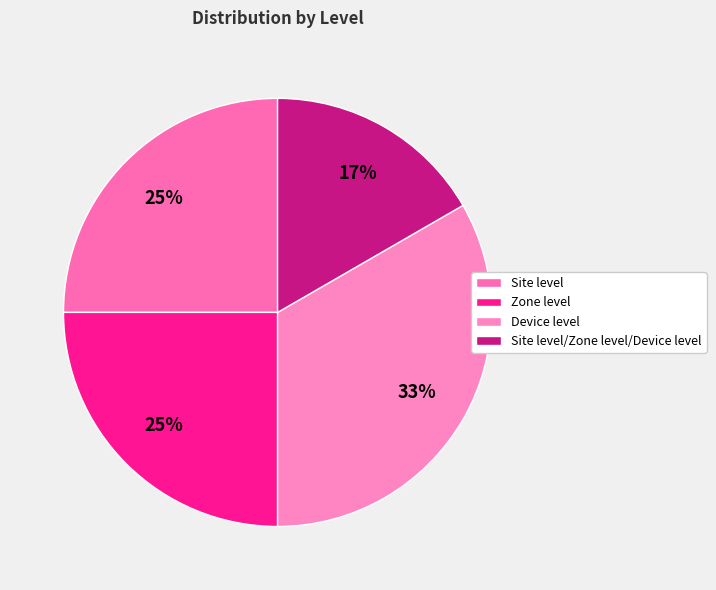

What is the change in value from Zone level to Site level/Zone level/Device level?

-1